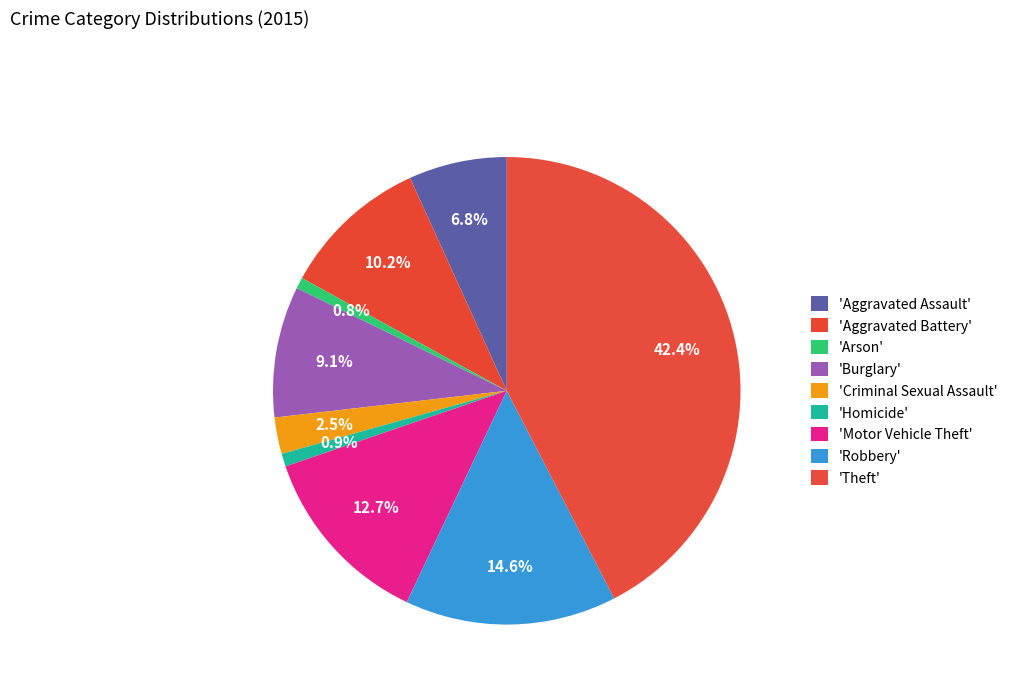

How many segments does this pie chart have?

9